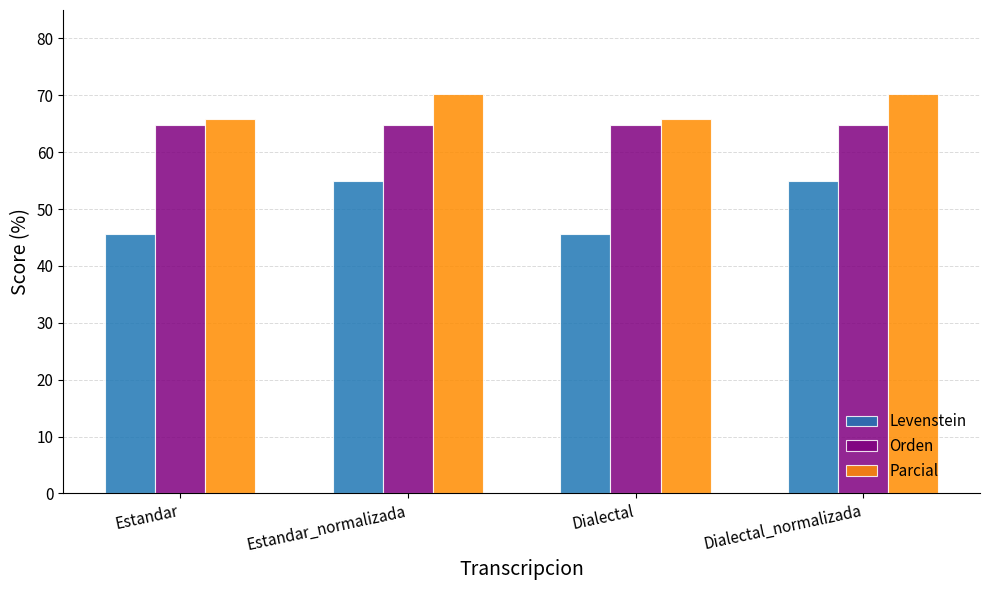

Count the number of categories in the chart.

4